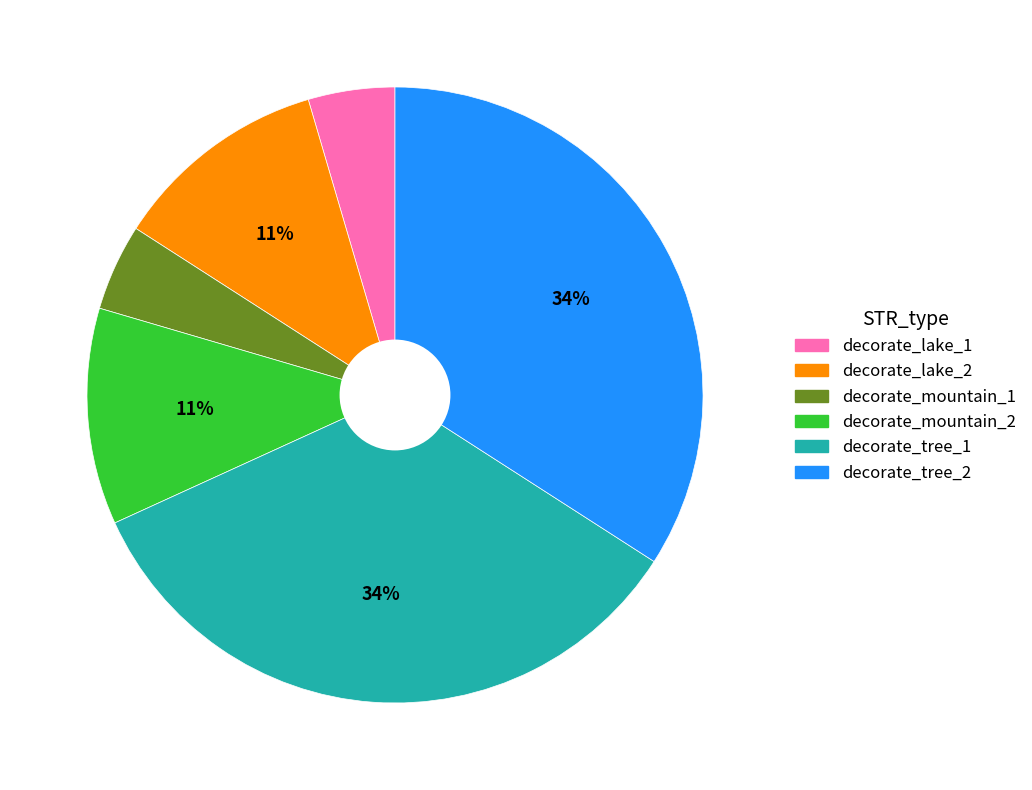

How many slices are in this pie chart?

6